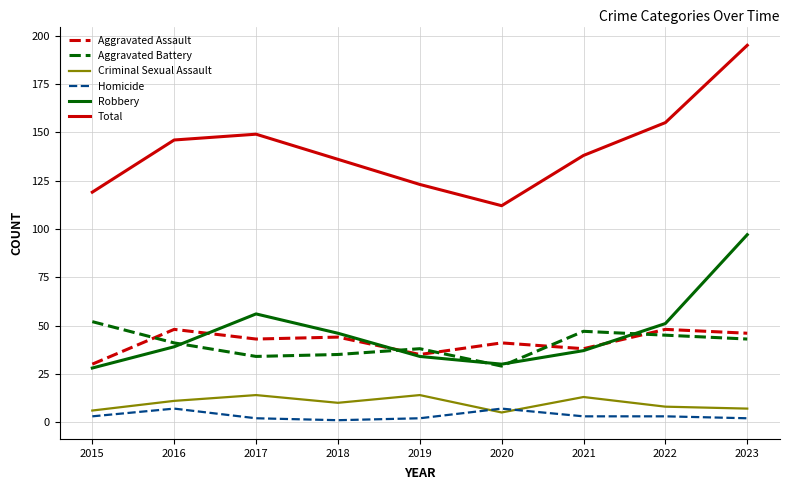

What is the difference between the Total values at 2016 and 2017?

3